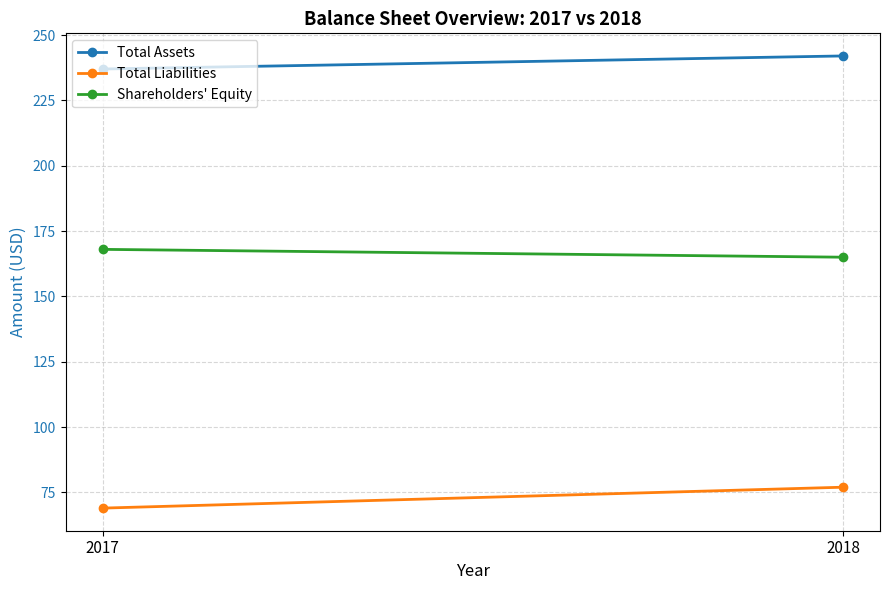

Reading left to right, transcribe all the data shown in this chart.

Total Assets: 2017=237	2018=242
Total Liabilities: 2017=69	2018=77
Shareholders' Equity: 2017=168	2018=165